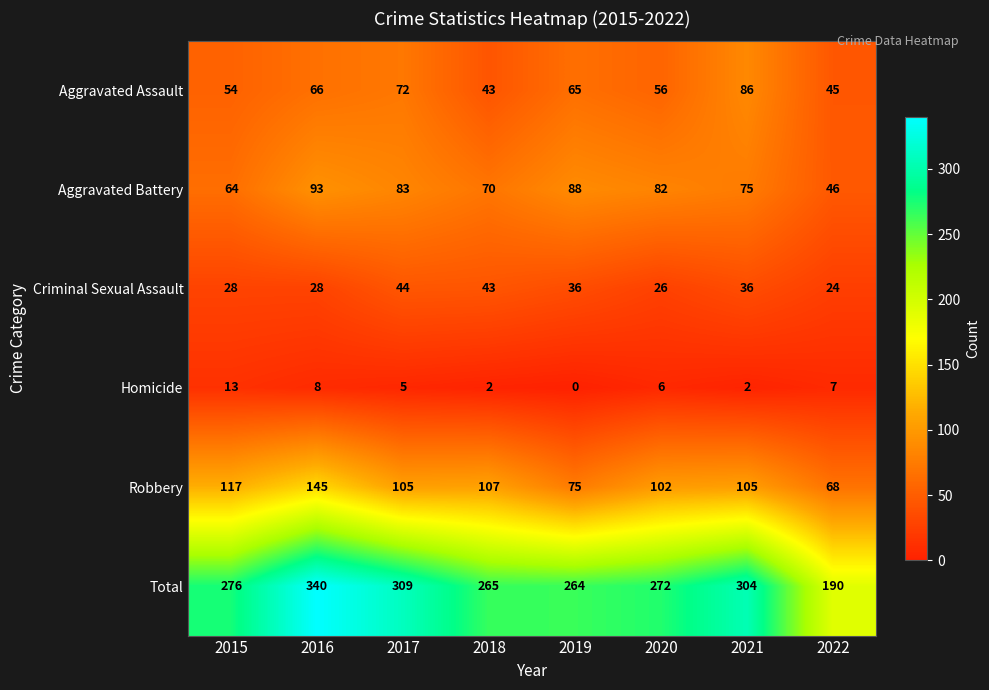

What is the sum of all Aggravated Battery values?

601